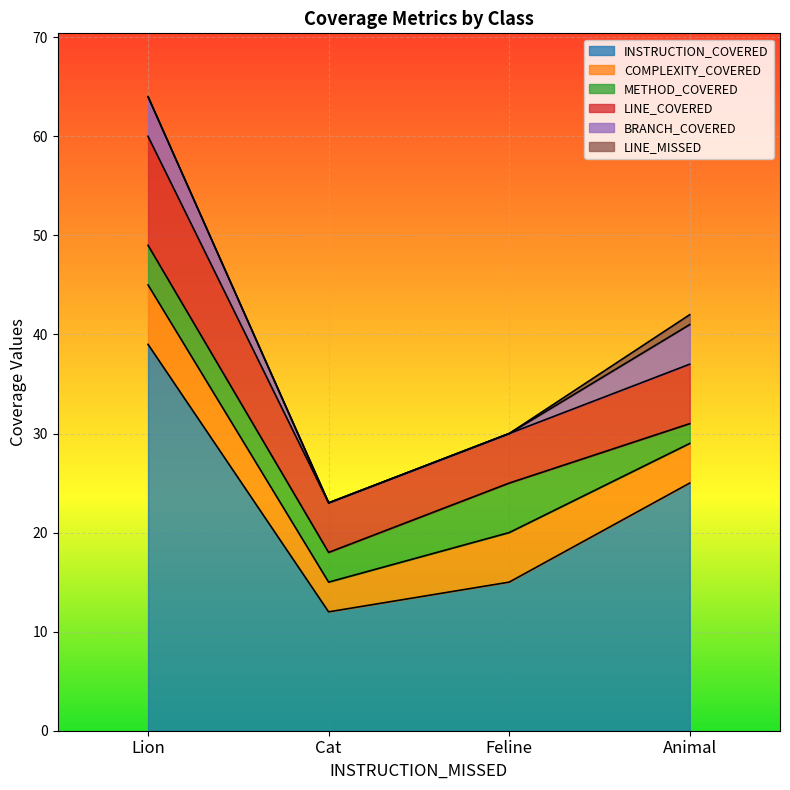

Where is BRANCH_COVERED nearest to the value 2?

Lion